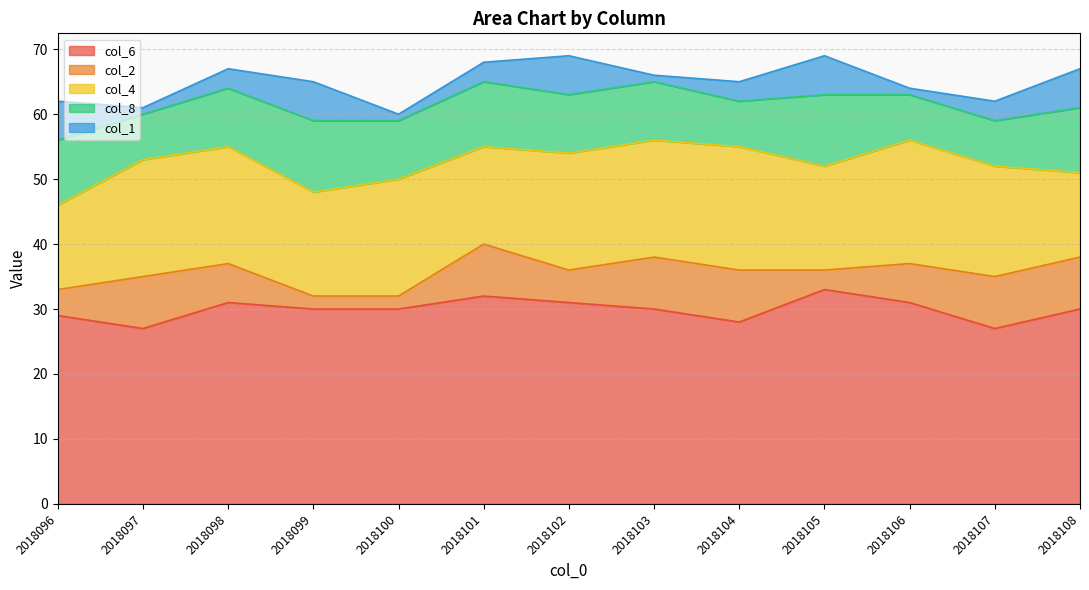

Between which two adjacent categories do col_8 and col_2 first intersect?

2018096 and 2018097